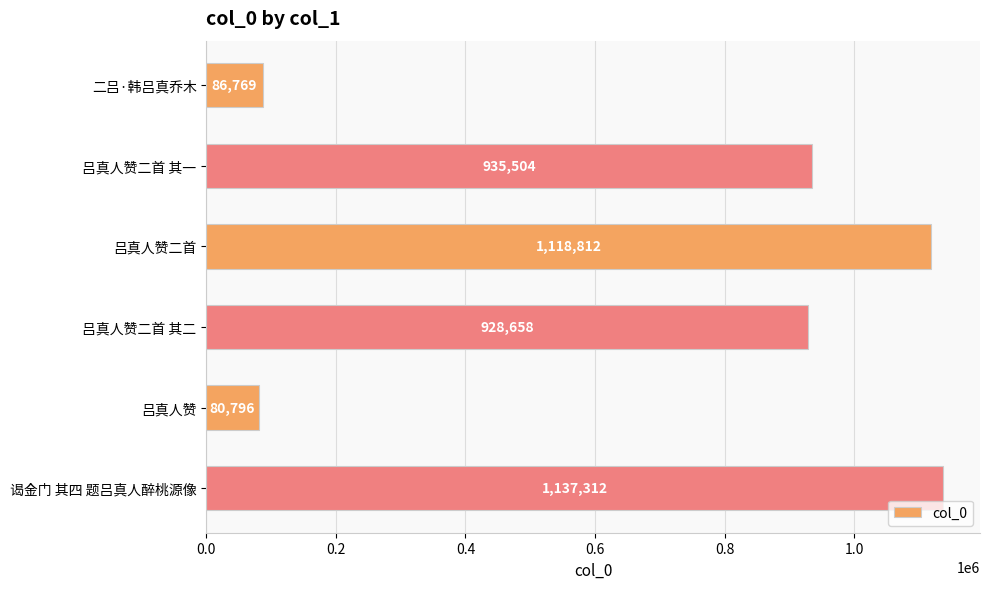

Which category has the highest value across all series?

谒金门 其四 题吕真人醉桃源像